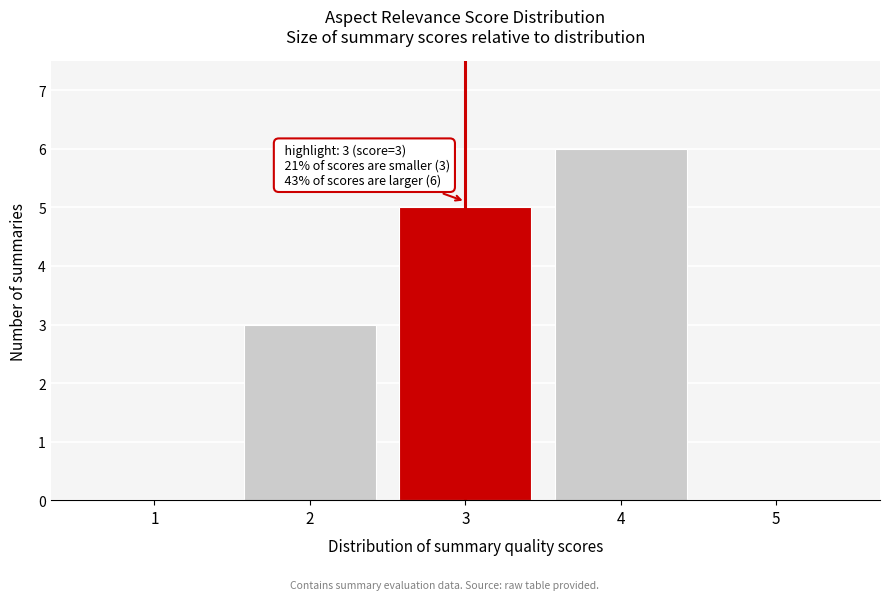

Over which range of the x-axis is the bar tallest?

3.5 to 4.5